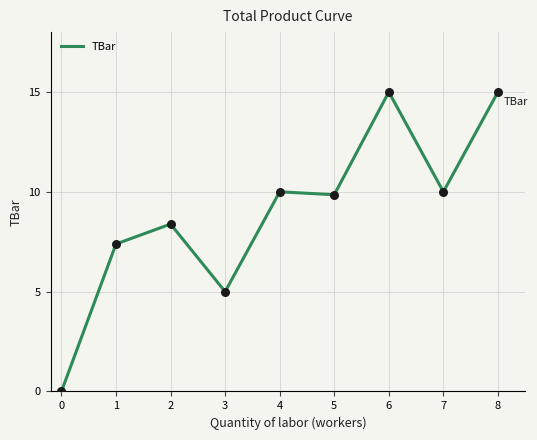

What is the ratio of the value at 6 to the value at 1?

2.0